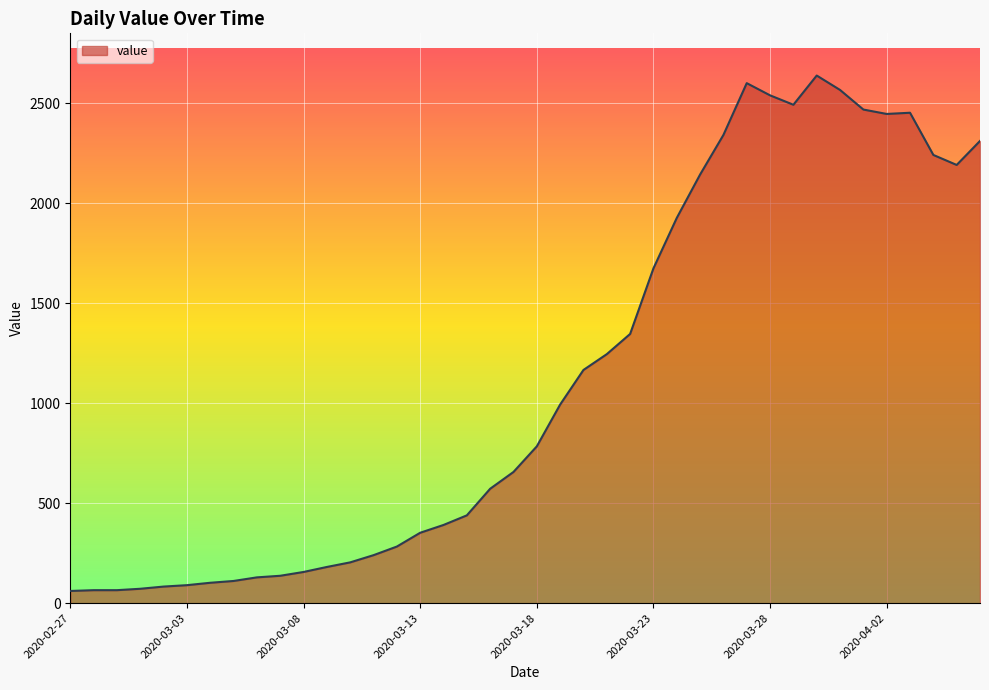

True or false: the data has more than 1 interior local peaks.

True